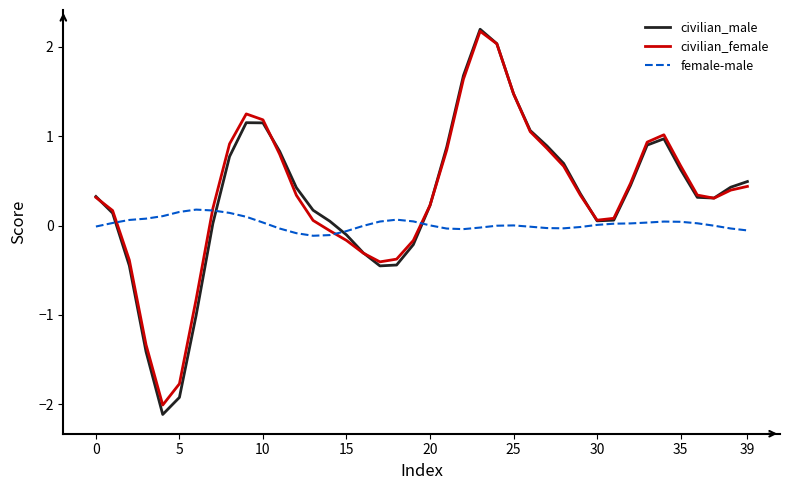

What is the smallest value displayed?

-2.1